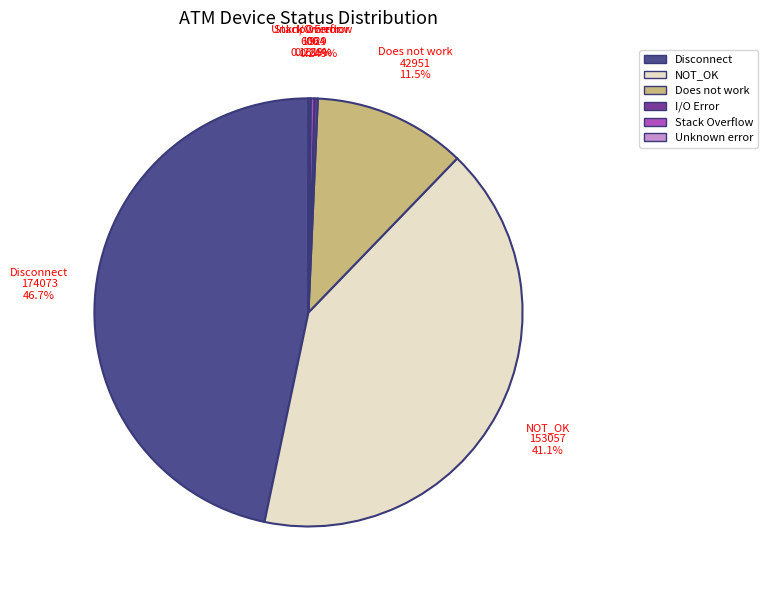

To the nearest percent, what is the difference between the NOT_OK and Disconnect slice percentages?

6%